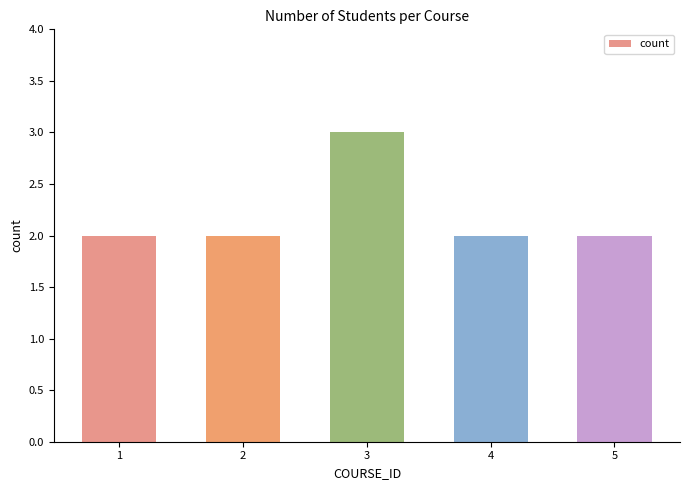

What is the maximum value shown in the chart?

3